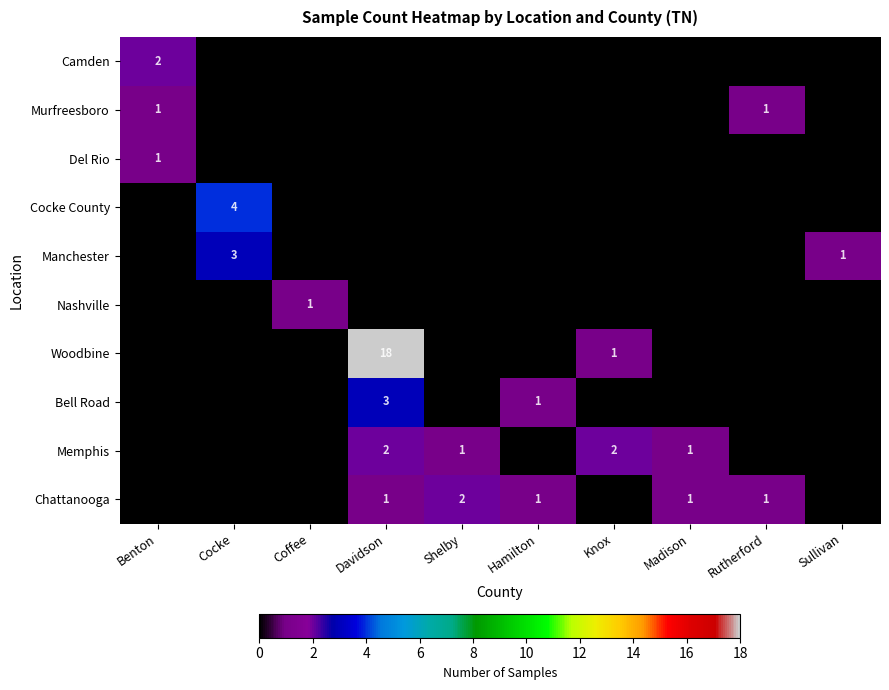

The value of Woodbine at Davidson is 12. True or false?

False